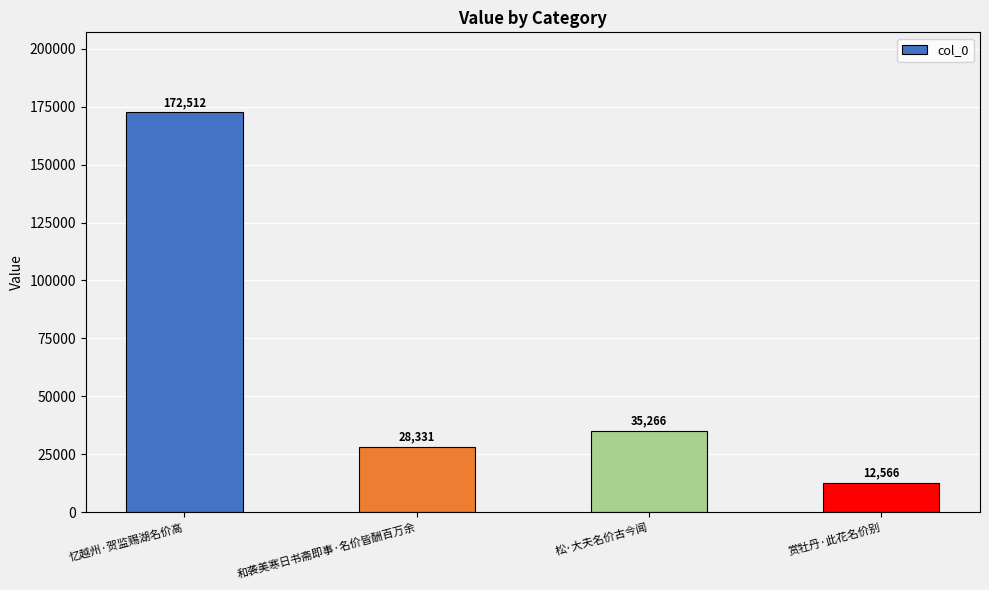

Where is the data nearest to the value 92539?

松·大夫名价古今闻